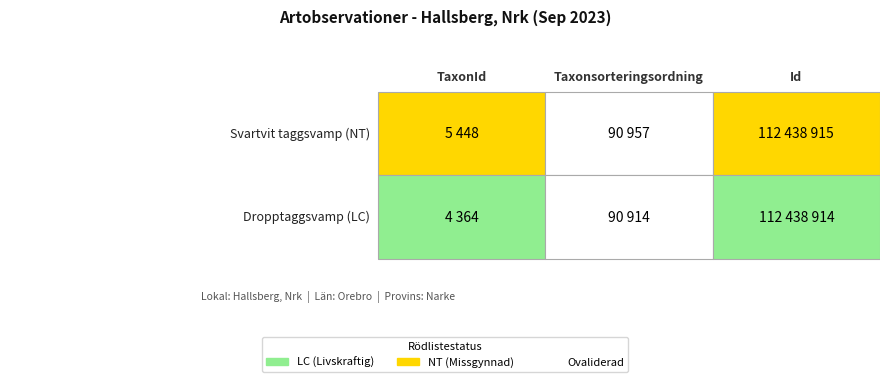

Where does the Svartvit taggsvamp (NT) series first go above 90957?

Id